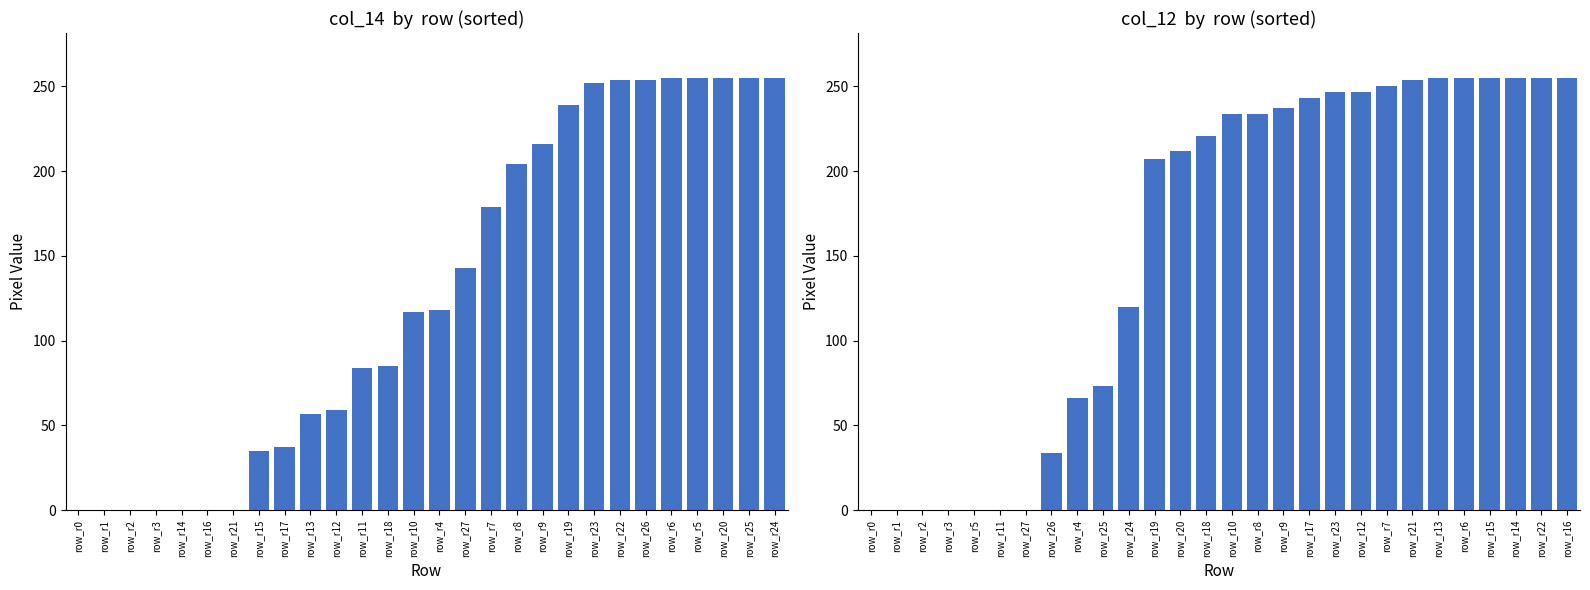

What is the highest value of the col_12 series?

255